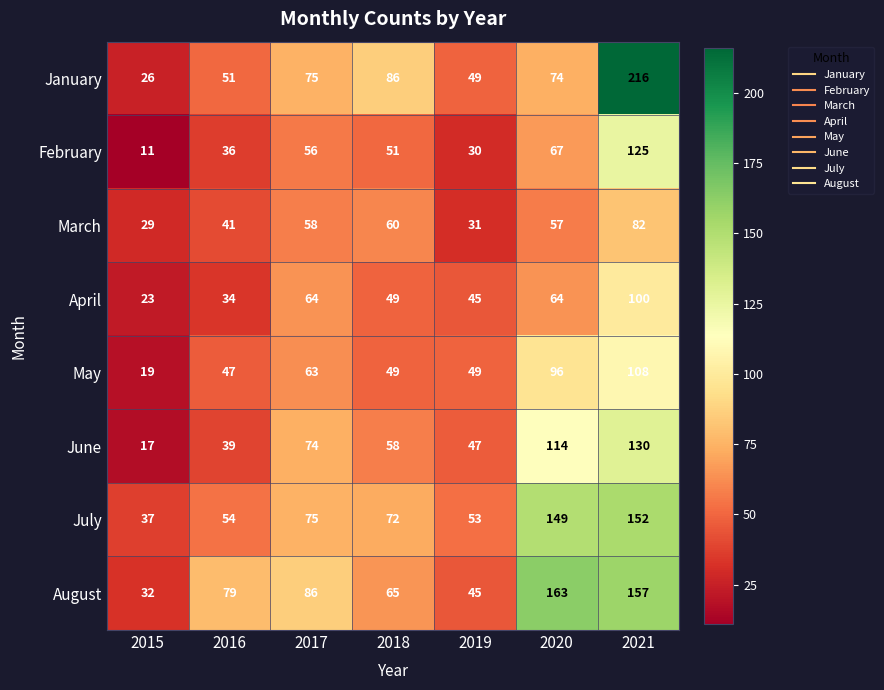

What is the sum of all April values?

379